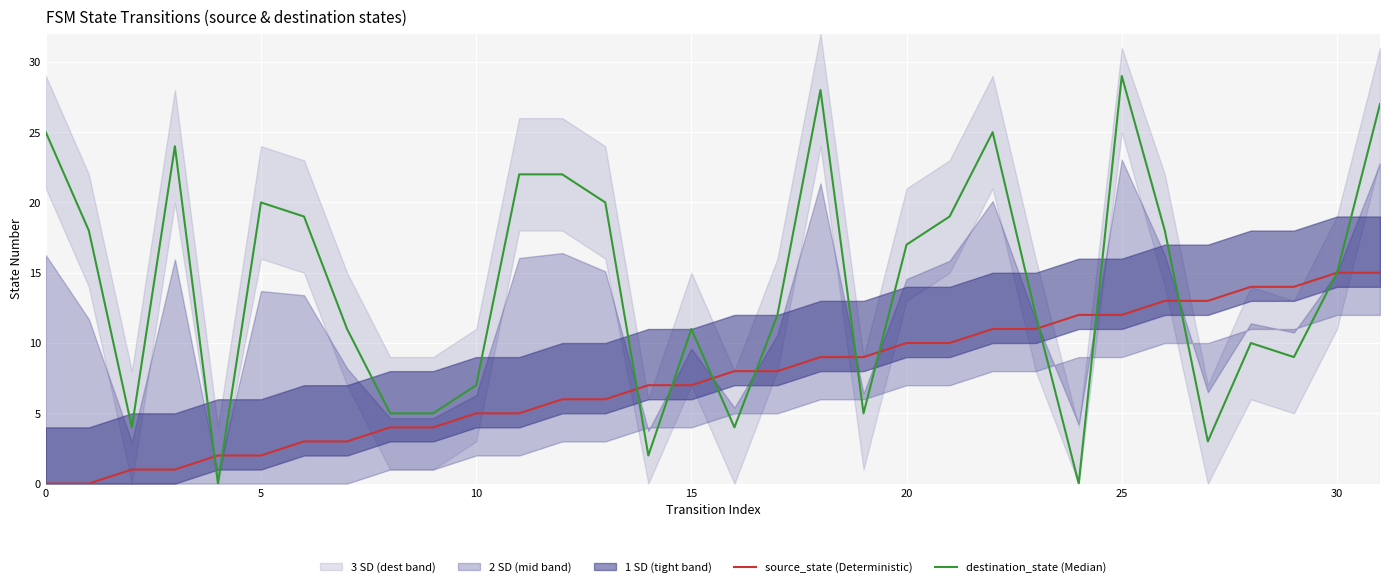

True or false: source_state (Deterministic) and destination_state (Median) cross at least once.

True